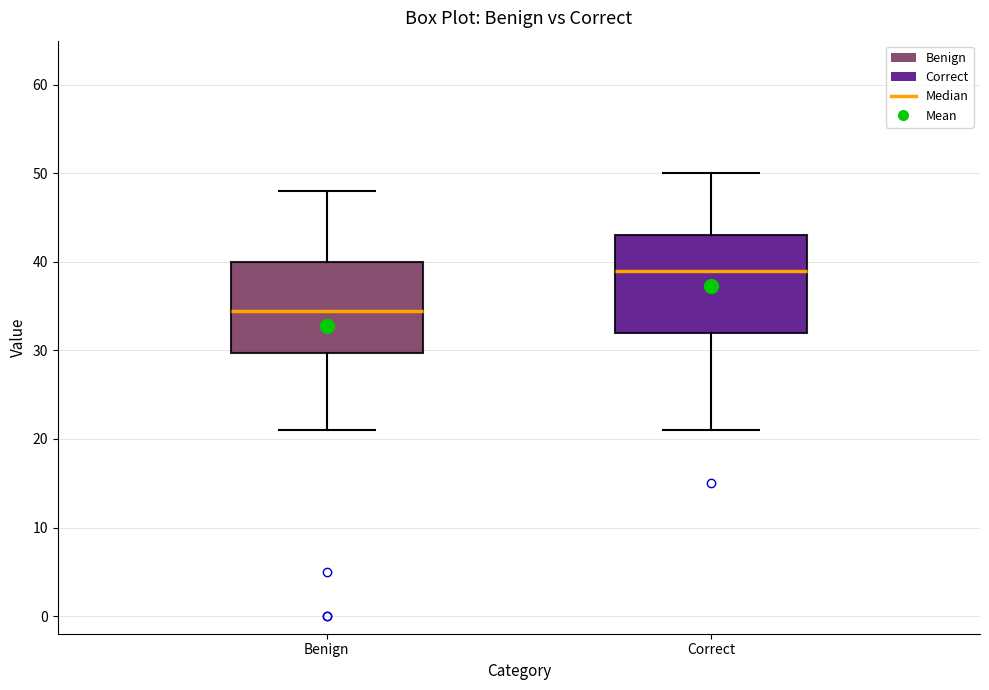

Reading left to right, transcribe this box plot: for each box, give where its median line is, the range the box spans, and where its two whiskers end, as read against the y-axis. The values are not printed on the chart, so give them approximately, as read against the axis.

Benign: median 35, box 30 to 40, whiskers 21 to 48
Correct: median 39, box 32 to 43, whiskers 21 to 50